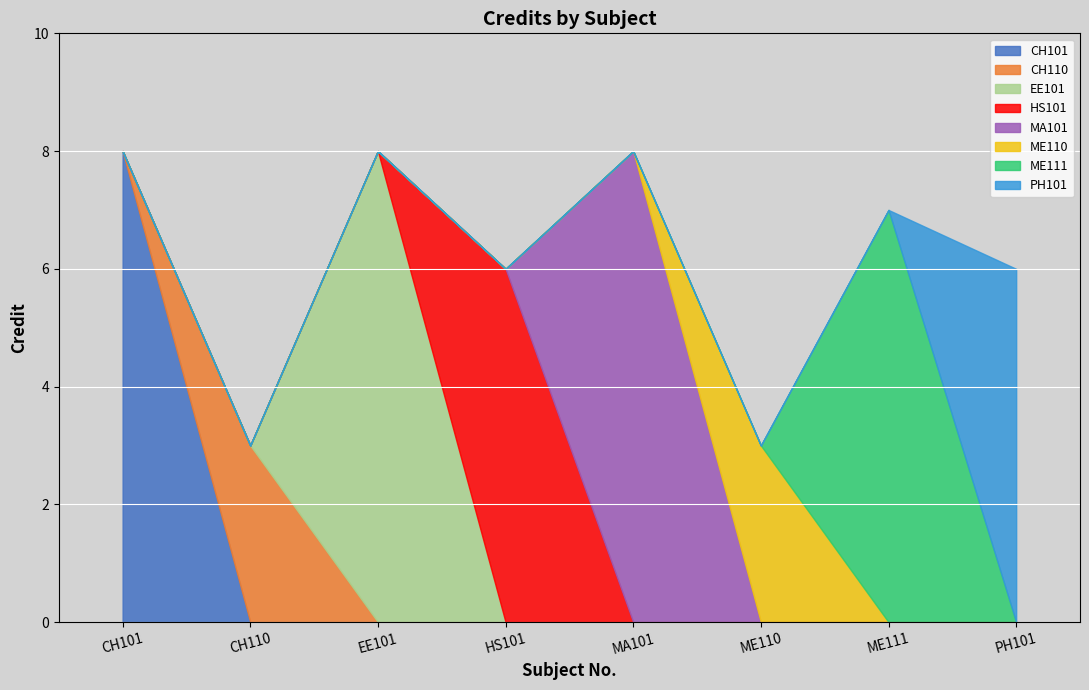

What is the difference between the maximum and minimum values?

5